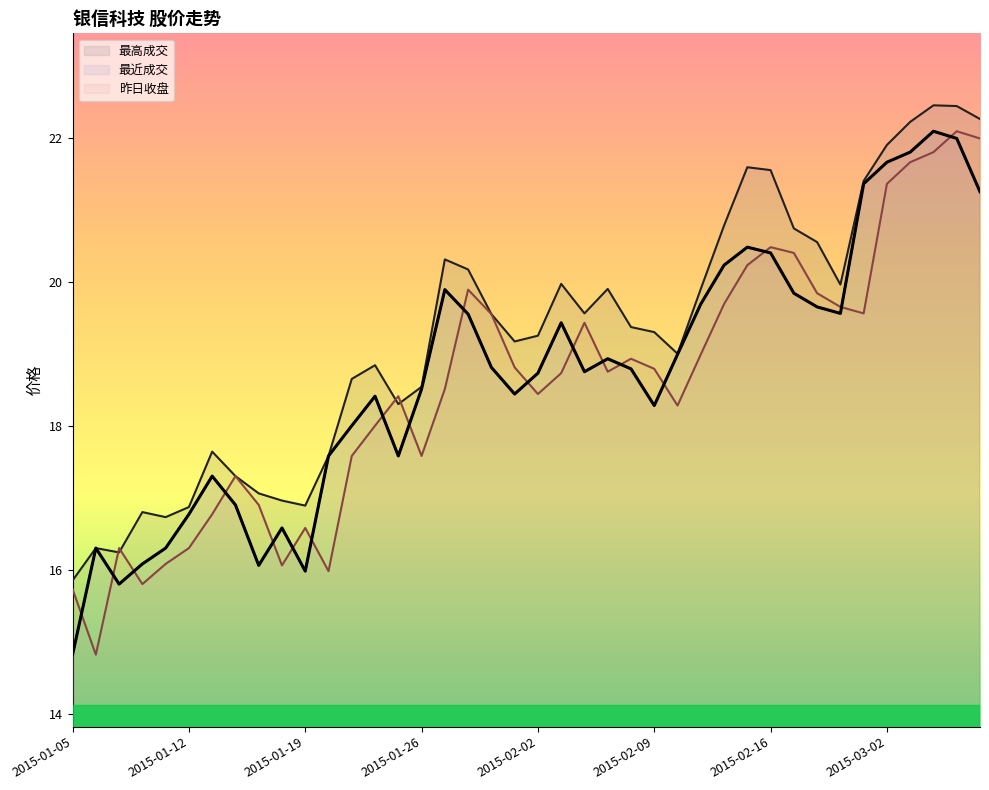

In 昨日收盘, how many points are lower than both neighbors (excluding endpoints)?

9